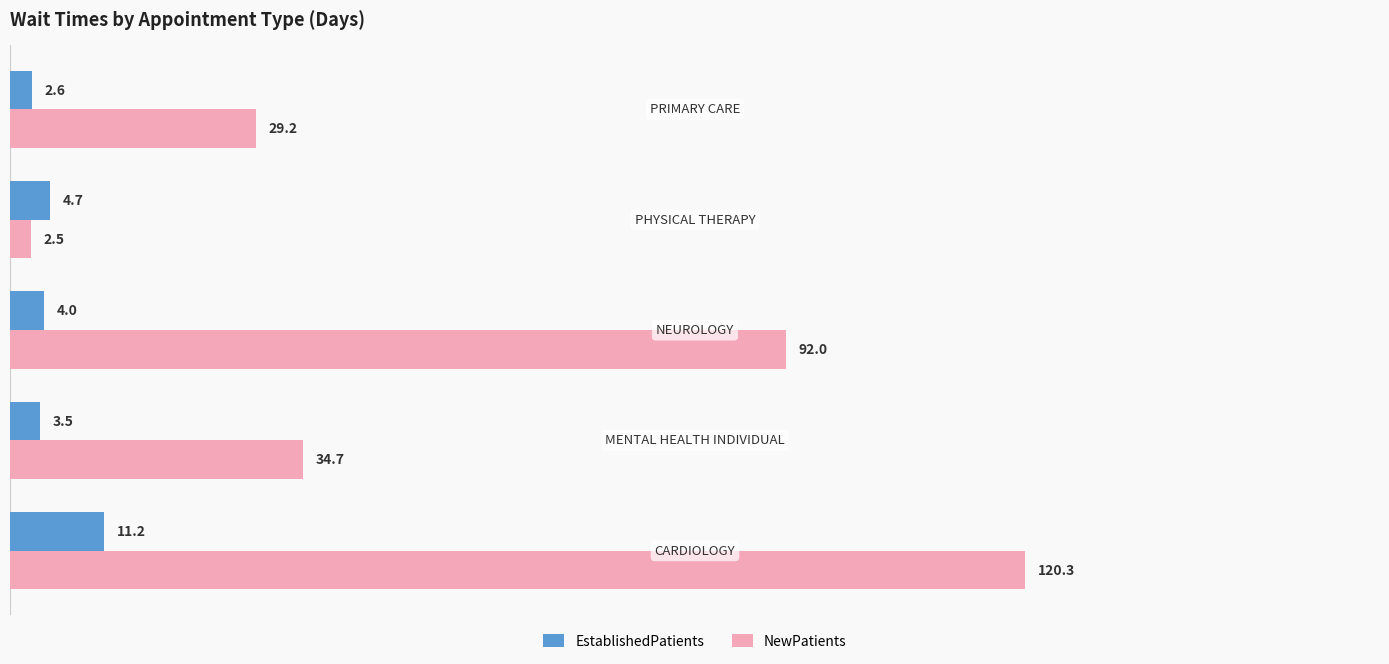

List the series in order of their overall mean, lowest first.

EstablishedPatients, NewPatients